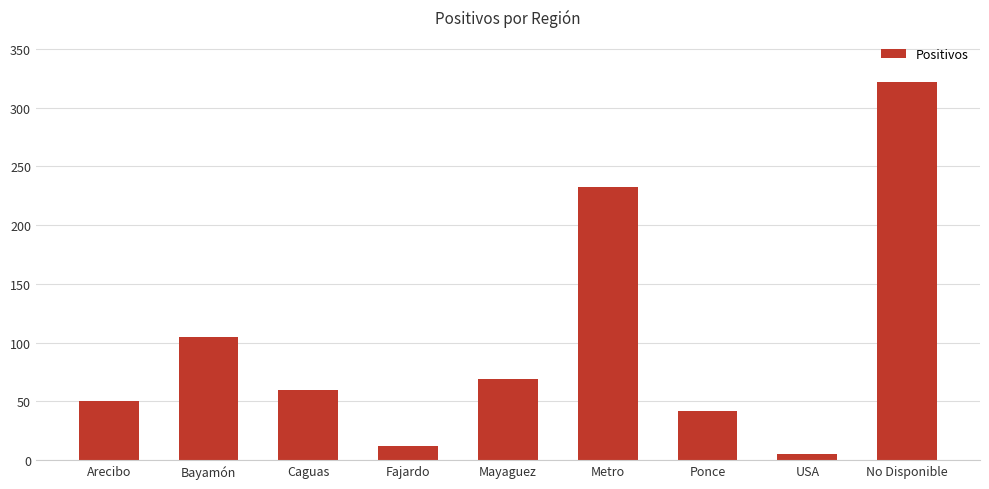

The value at Mayaguez is 119. True or false?

False